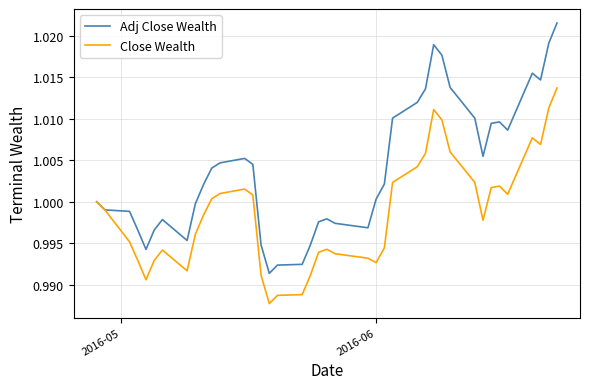

List the series in order of their peak value, lowest first.

Close Wealth, Adj Close Wealth